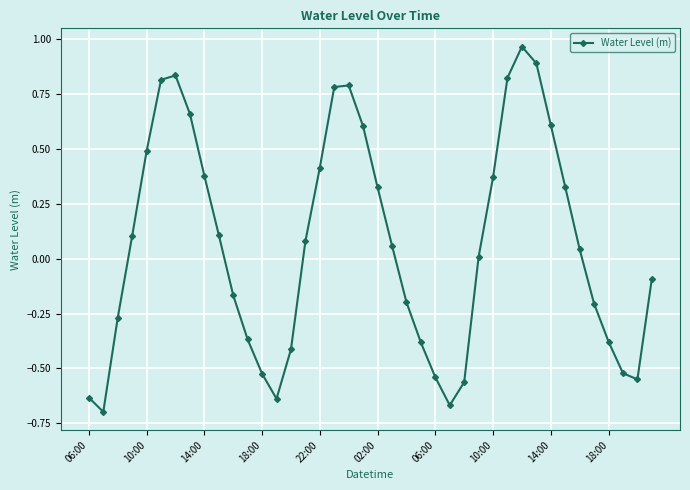

What is the difference between the maximum and minimum values?

1.7